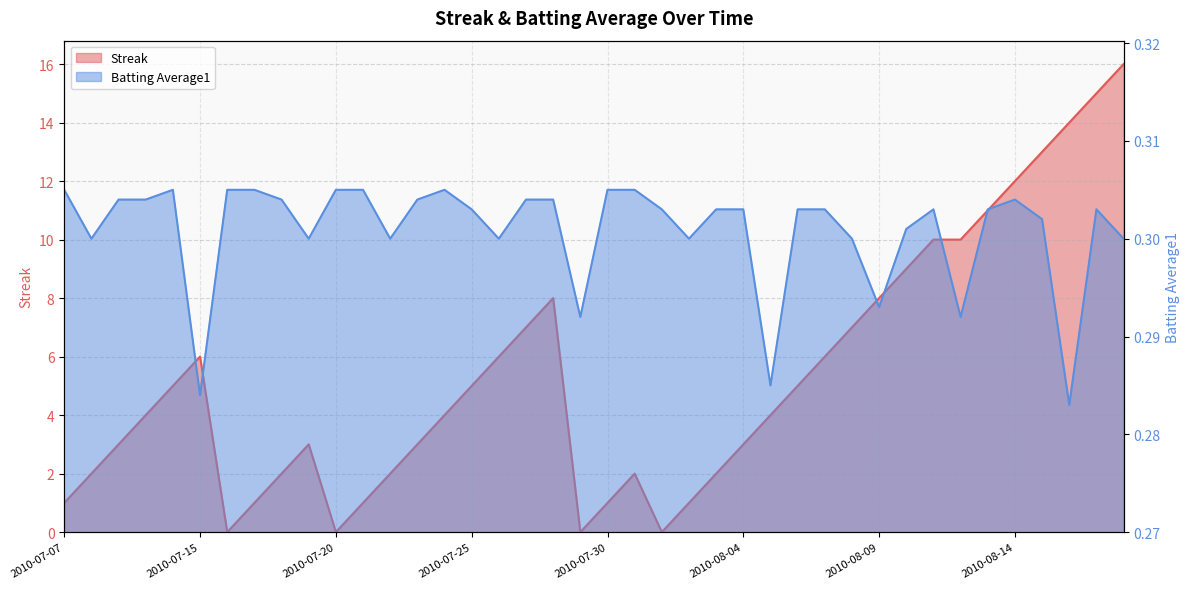

What is the greatest value displayed?

16.0